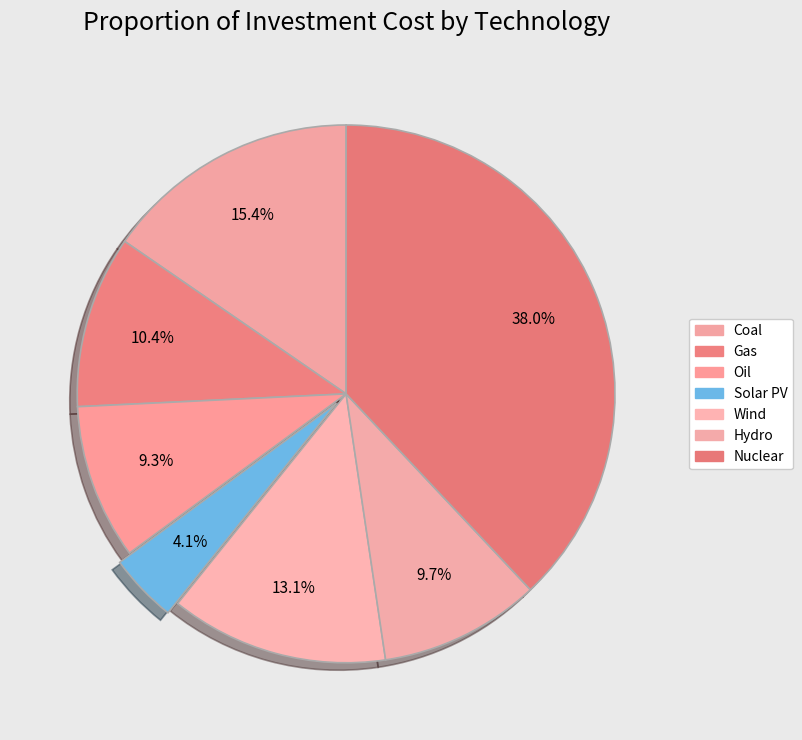

To the nearest percent, what portion does Hydro represent?

10%